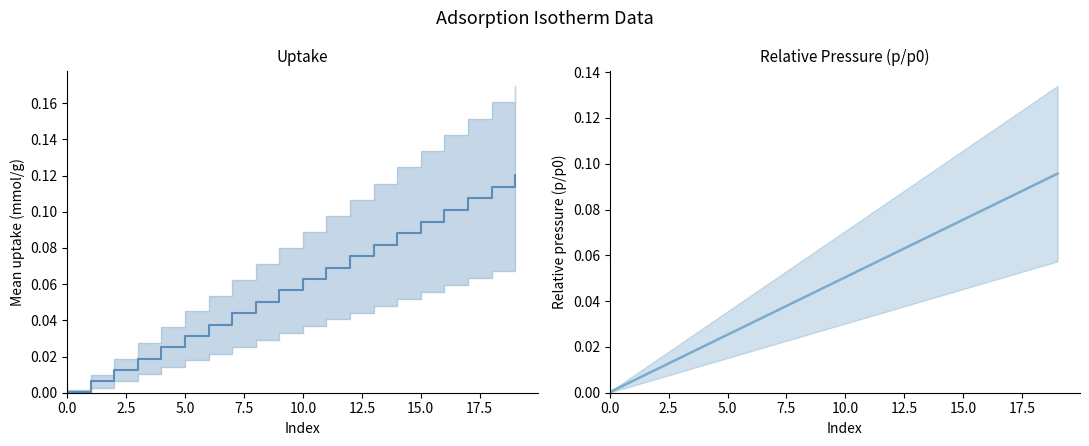

At how many categories does at least one series exceed 0?

20